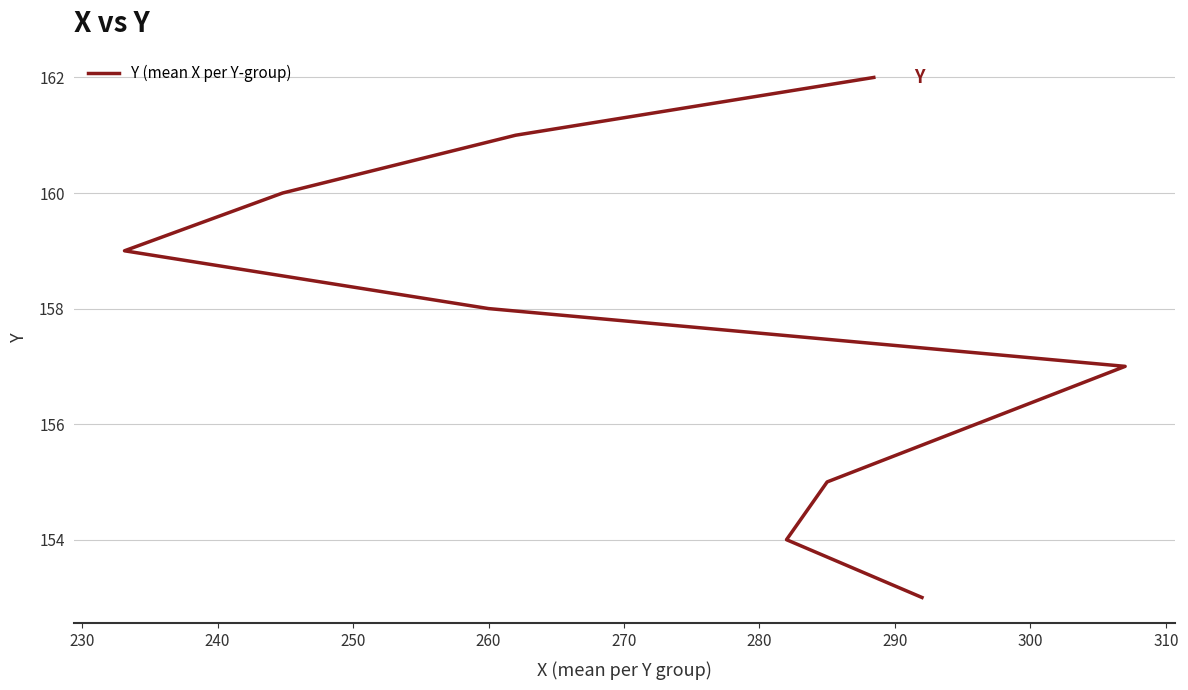

True or false: the data has more than 2 interior local peaks.

False